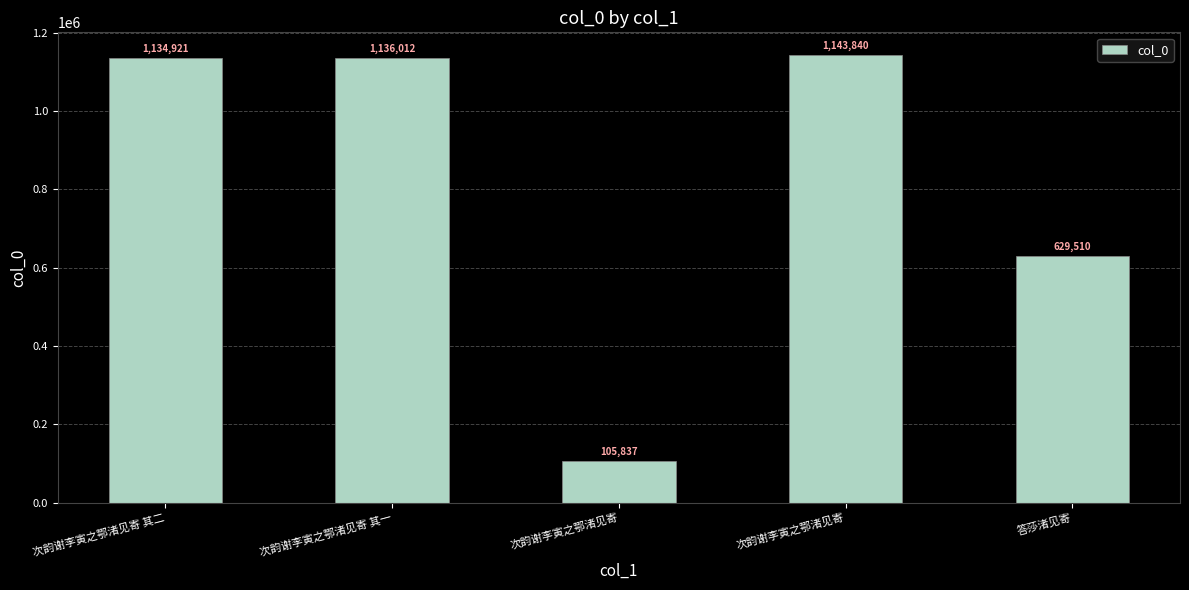

How many bars are there in total?

5